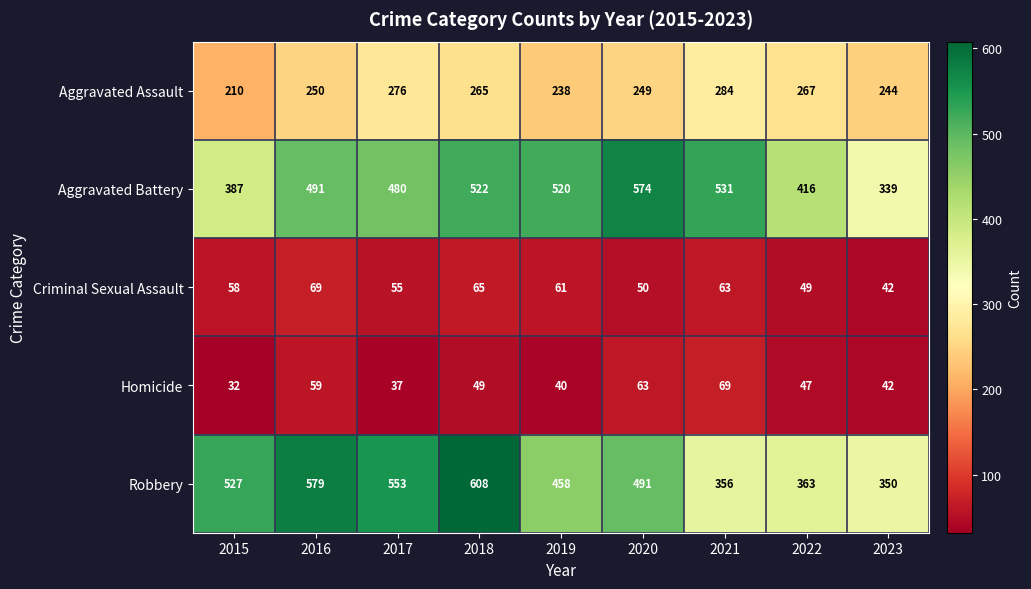

Rank the series at 2022 from lowest to highest value.

Homicide, Criminal Sexual Assault, Aggravated Assault, Robbery, Aggravated Battery